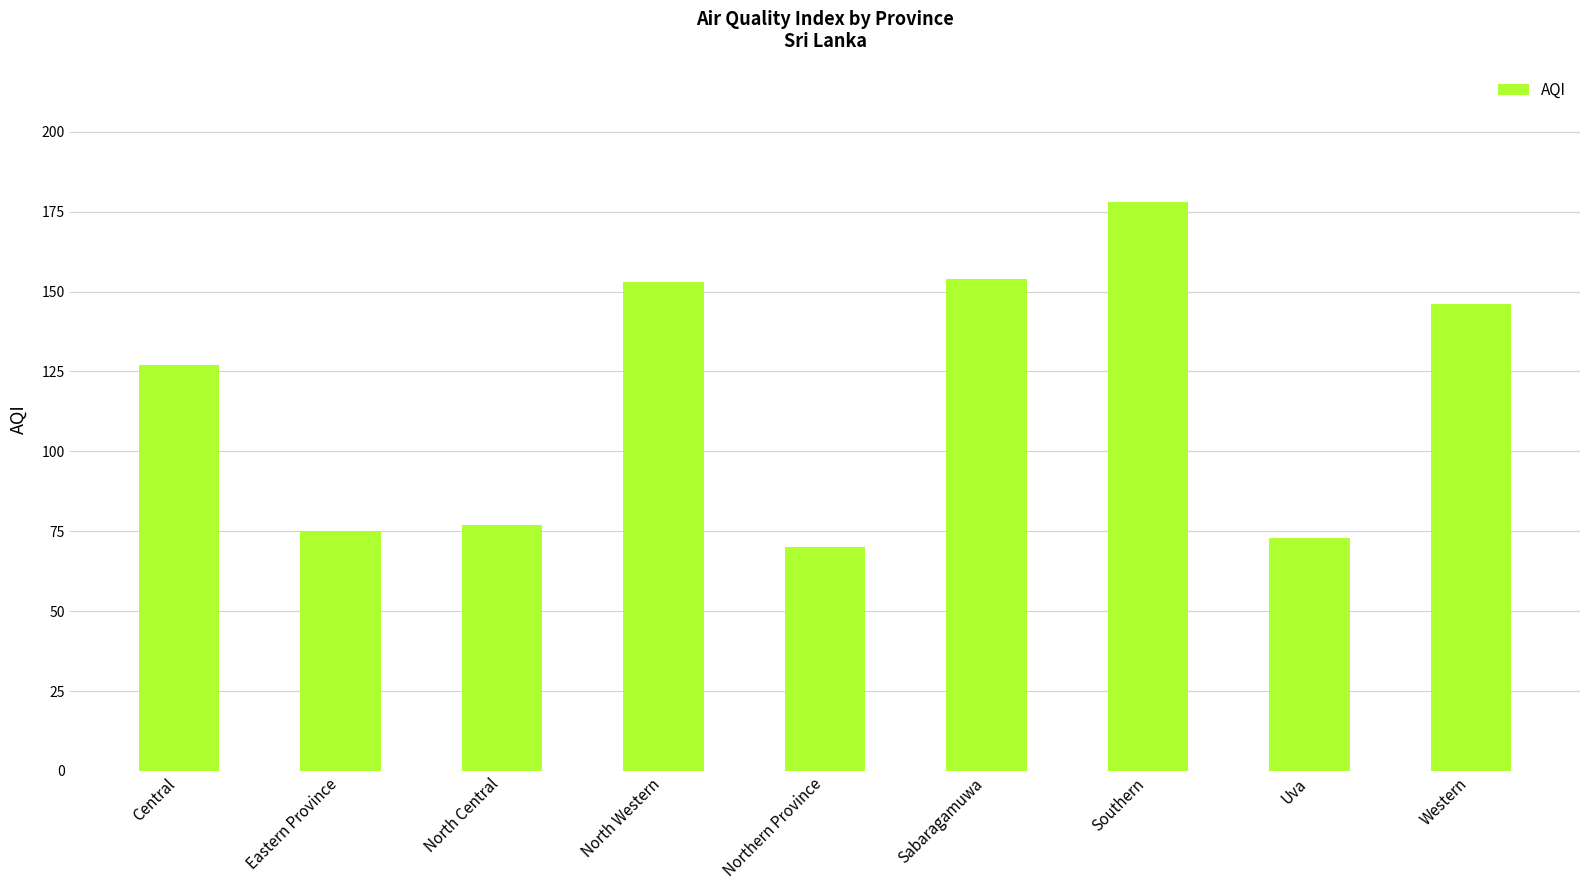

Are the bars horizontal?

No